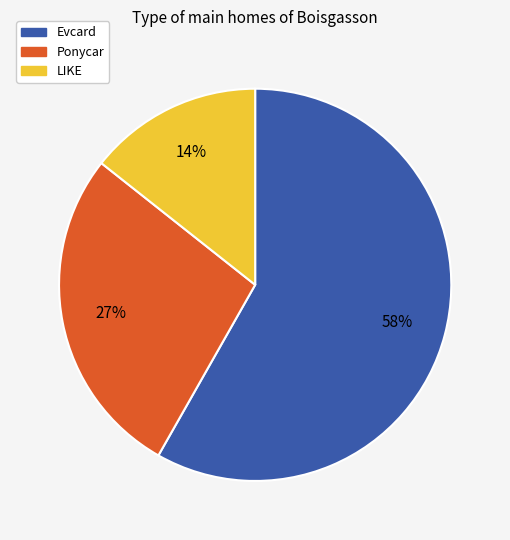

Does LIKE account for over 50% of the chart?

No